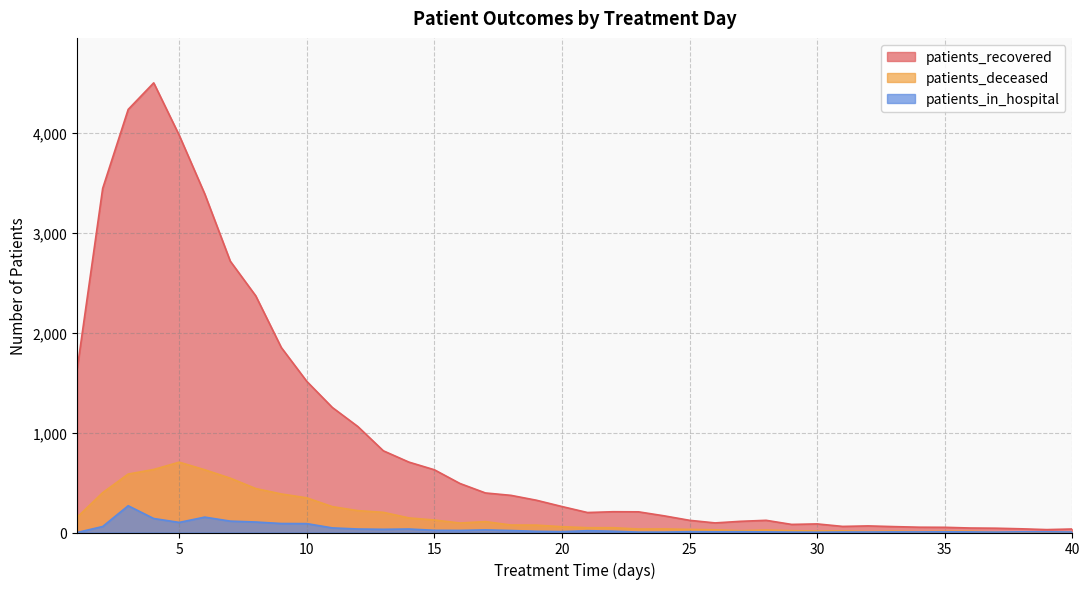

The patients_deceased series shows 585 at 3. True or false?

True